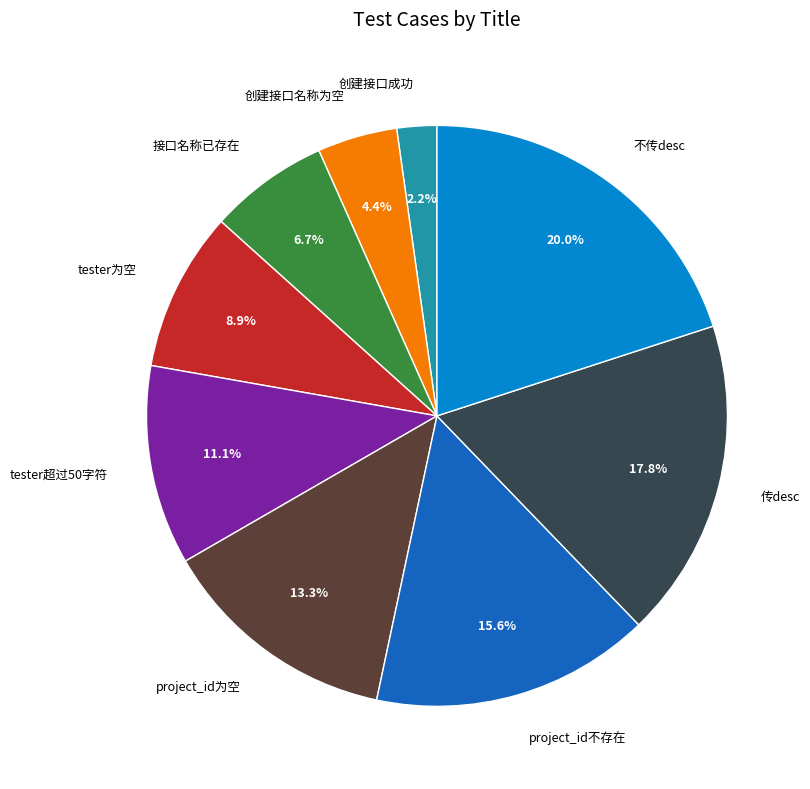

Between 接口名称已存在 and 不传desc, which is larger?

不传desc